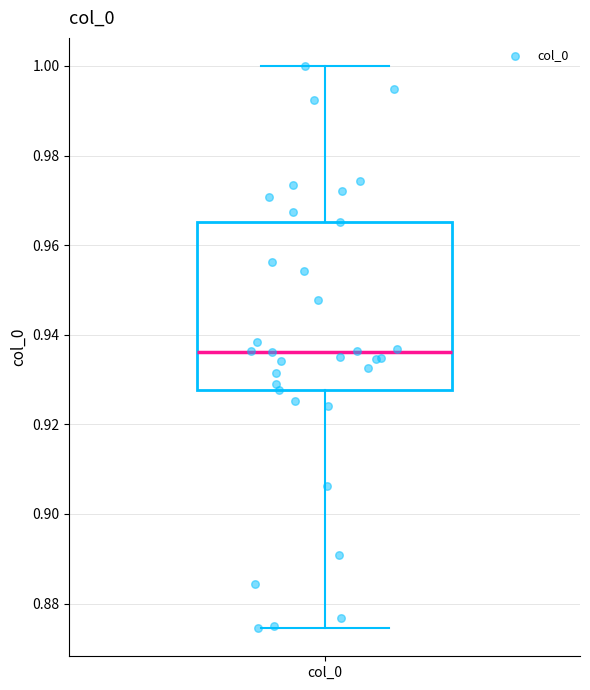

Transcribe this box plot: give where the median line is, the range the box spans, and where the two whiskers end, as read against the y-axis. The values are not printed on the chart, so give them approximately, as read against the axis.

median 0.936, box 0.928 to 0.966, whiskers 0.874 to 1.000